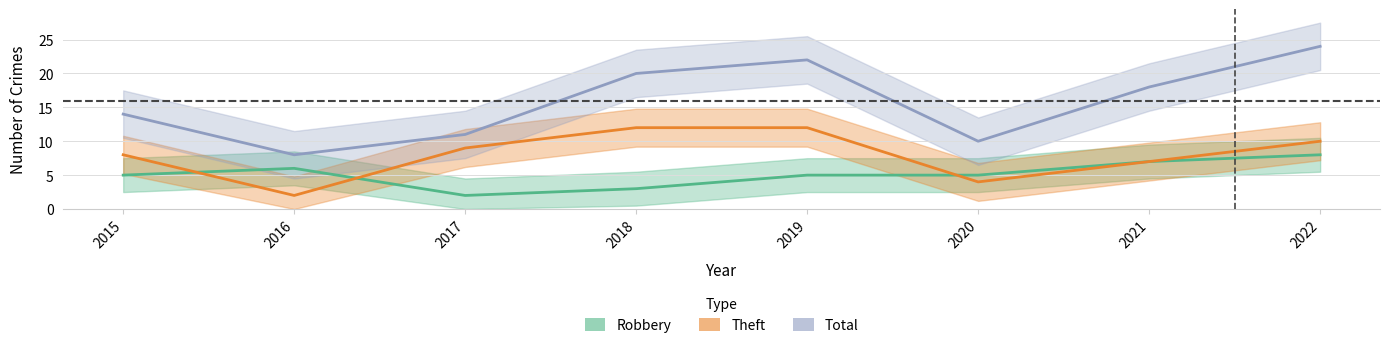

What is the spread (max minus min) of values at 2018?

17